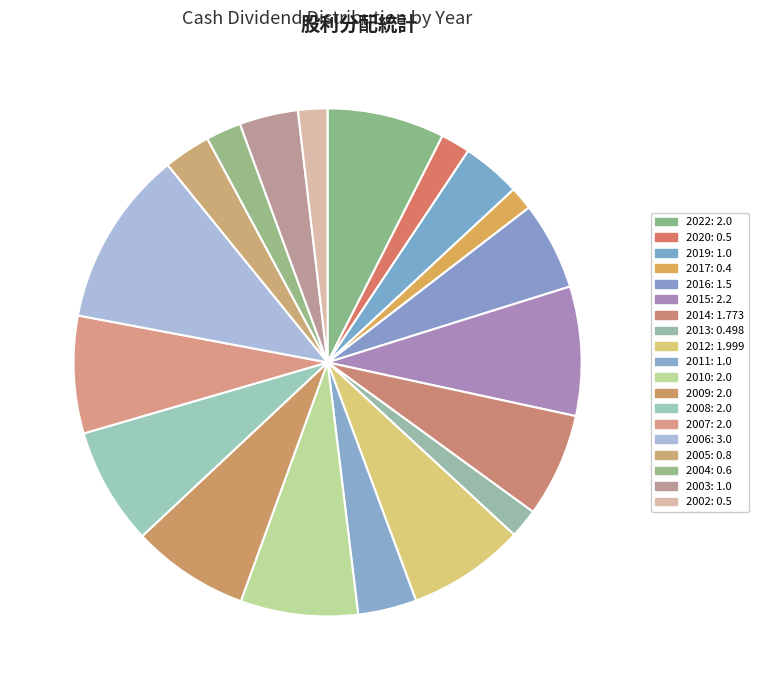

How much of the chart is everything except 2012?

92.5%